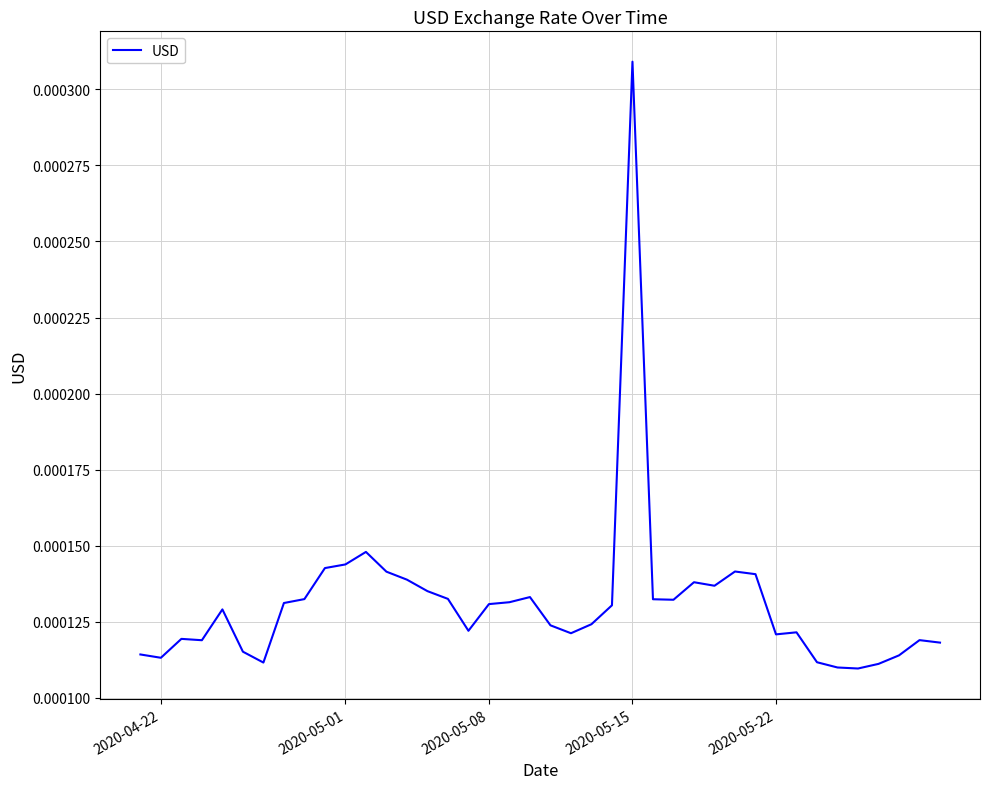

Does the chart have visible grid lines?

Yes